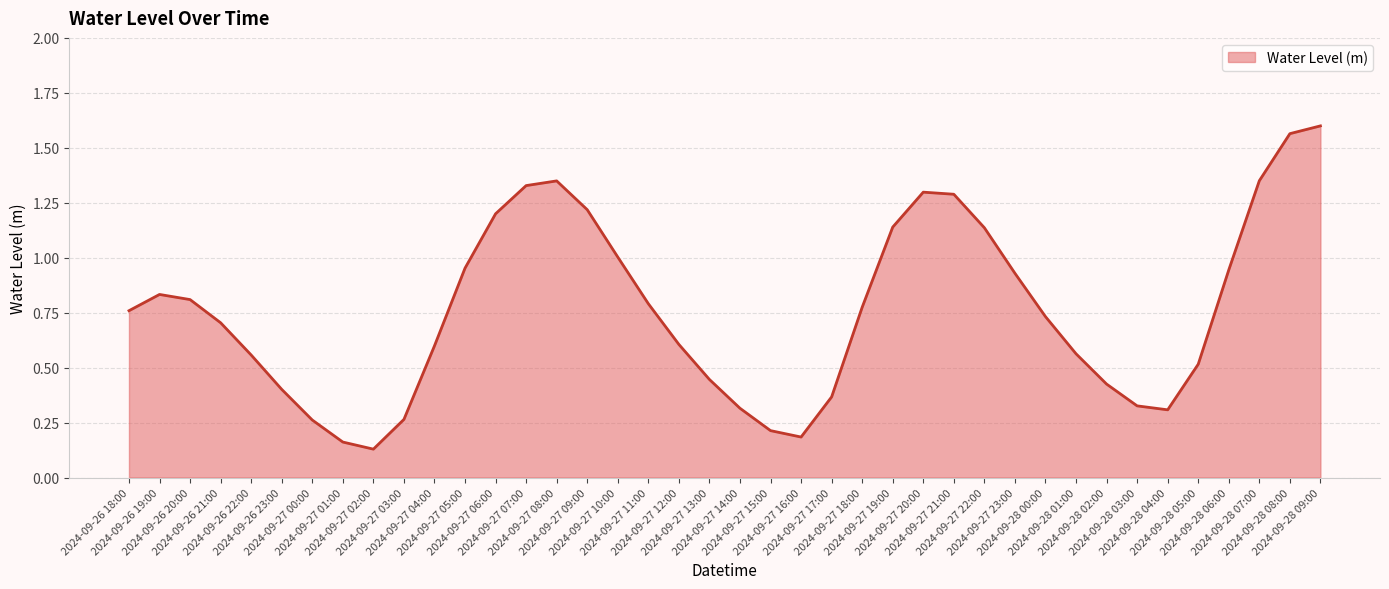

Does the chart display data point markers on the line(s)?

No